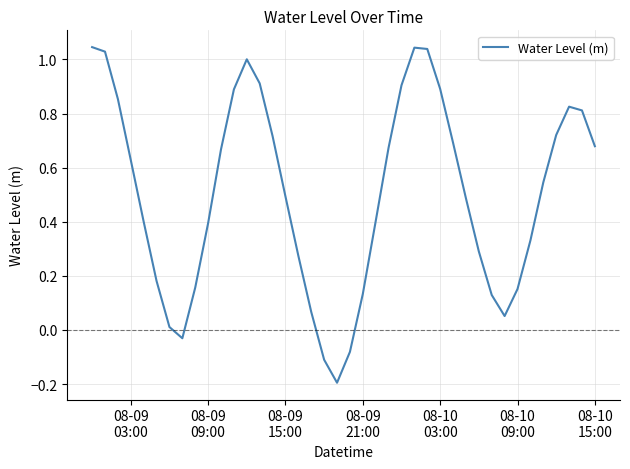

True or false: there are more than 0 points higher than both neighbors.

True